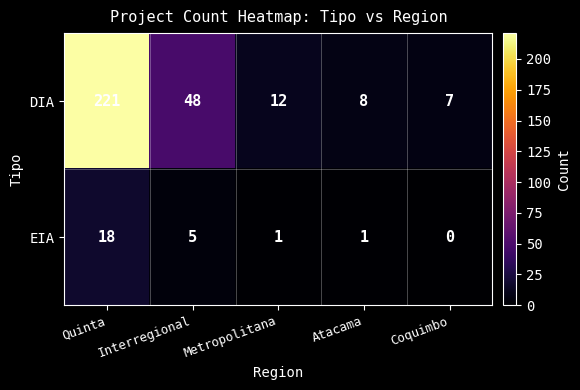

Rank the series at Metropolitana from highest to lowest value.

DIA, EIA